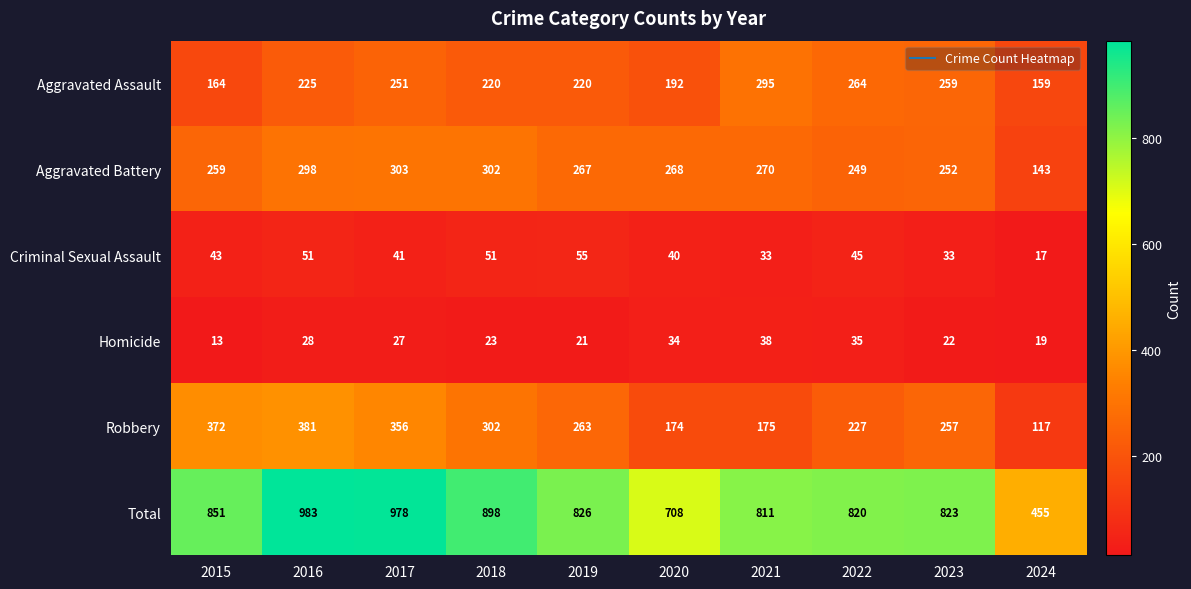

Read the Aggravated Assault value at 2022, to the nearest 50.

250